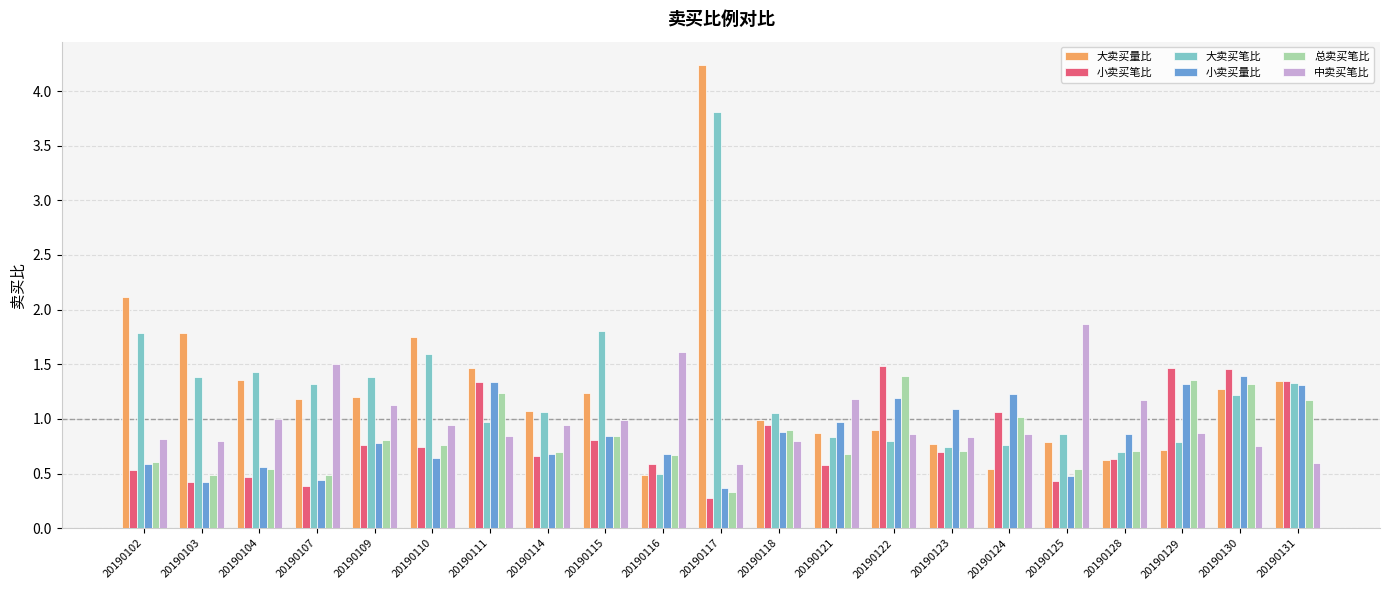

Count the number of categories in the chart.

21